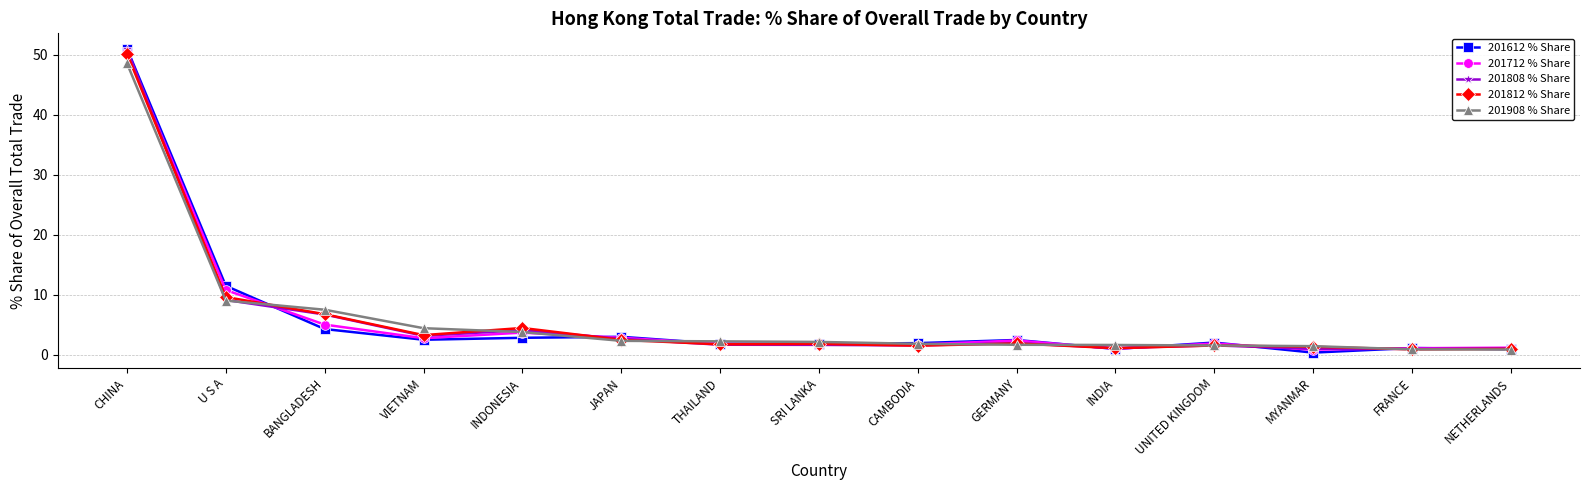

Is the value of 201908 % Share at UNITED KINGDOM greater than the value of 201712 % Share at CHINA?

No